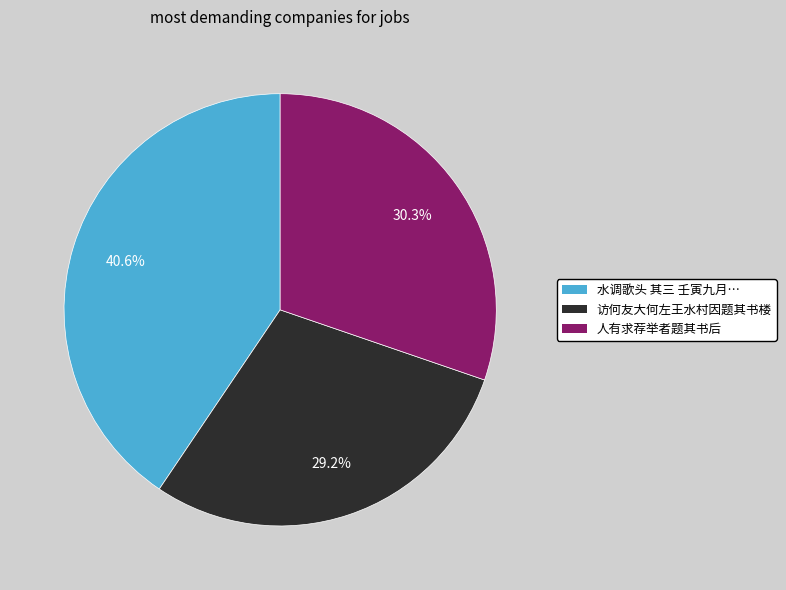

Is there any slice that represents more than half of the pie?

No